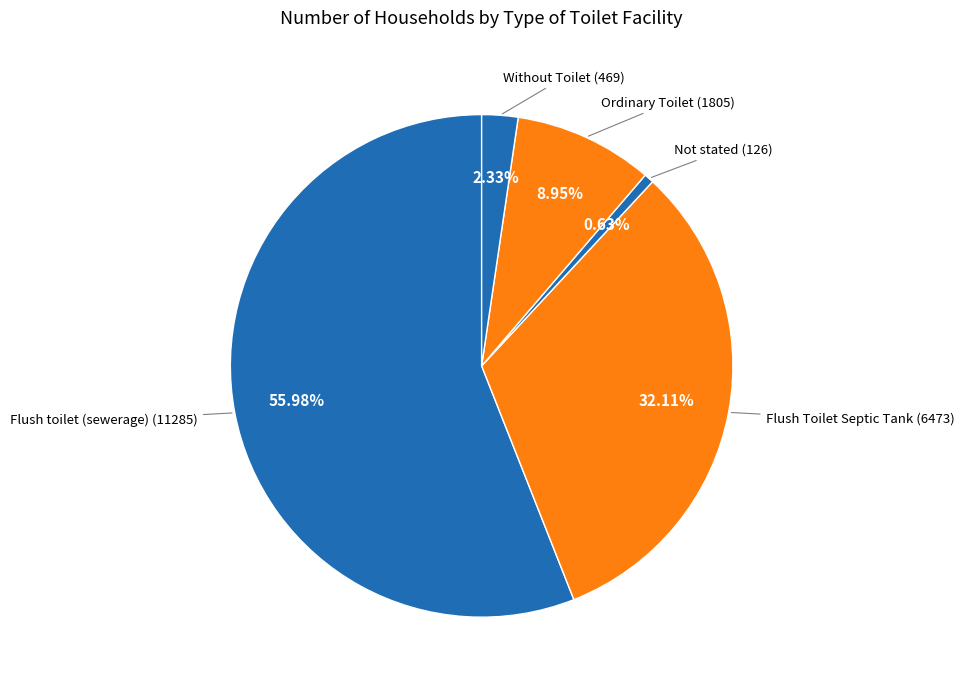

Which slice is the largest?

Flush toilet (sewerage)